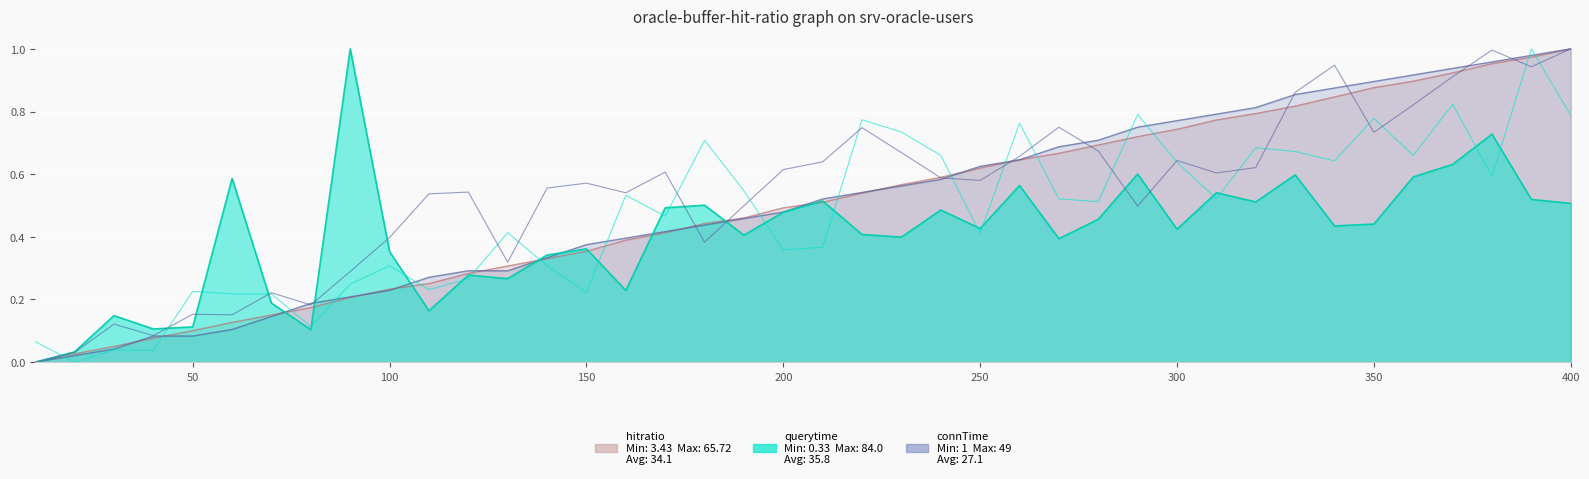

True or false: col_7 has more than 2 interior local peaks.

True